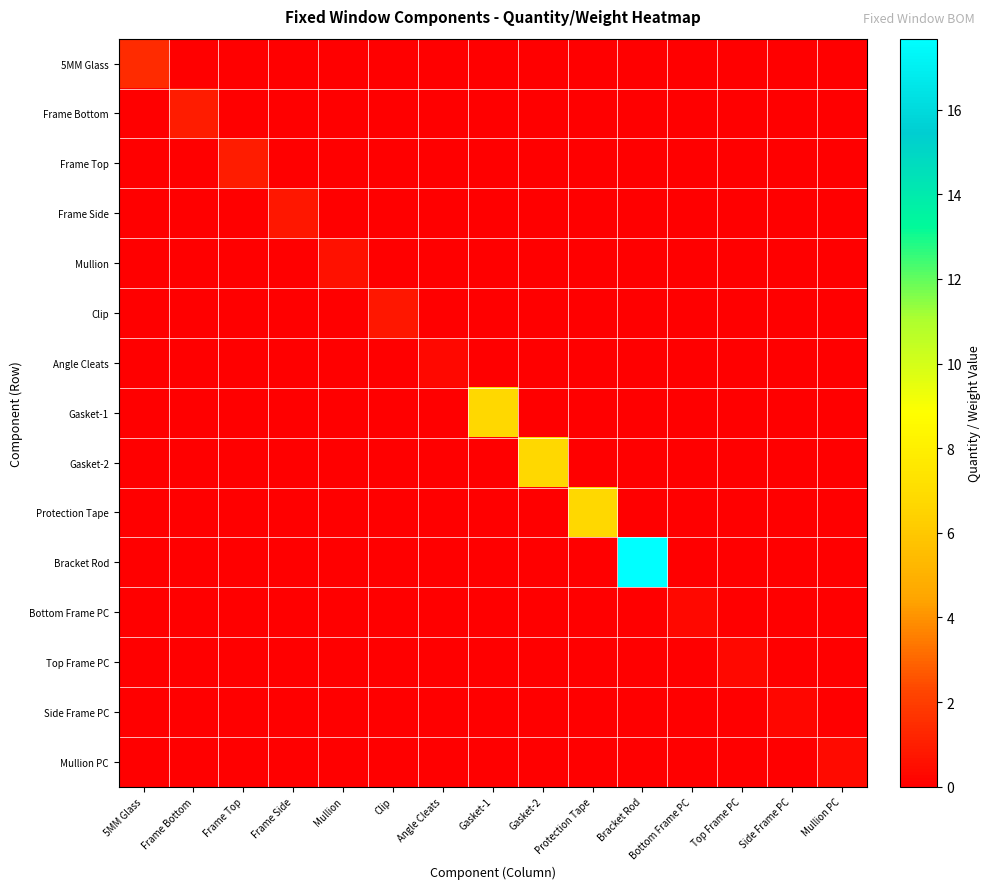

What is the difference between the highest and lowest values at Protection Tape?

6.7